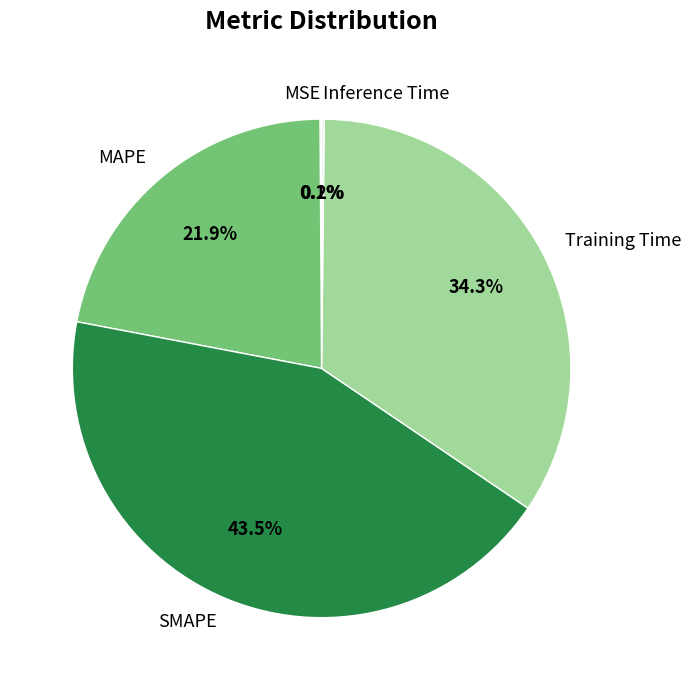

To the nearest percent, what percentage of the pie is MAPE?

22%